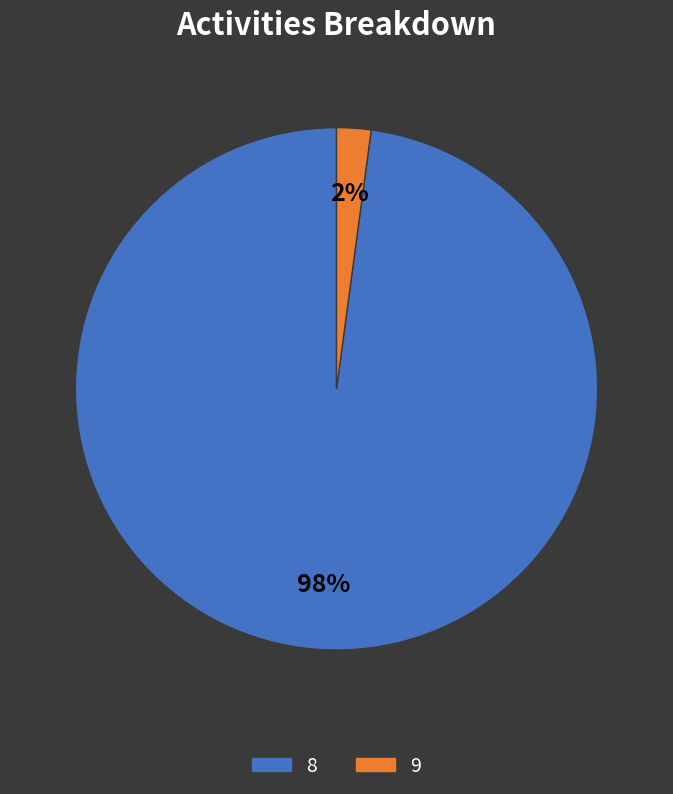

Do 8 and 9 together represent more than half of the pie?

Yes